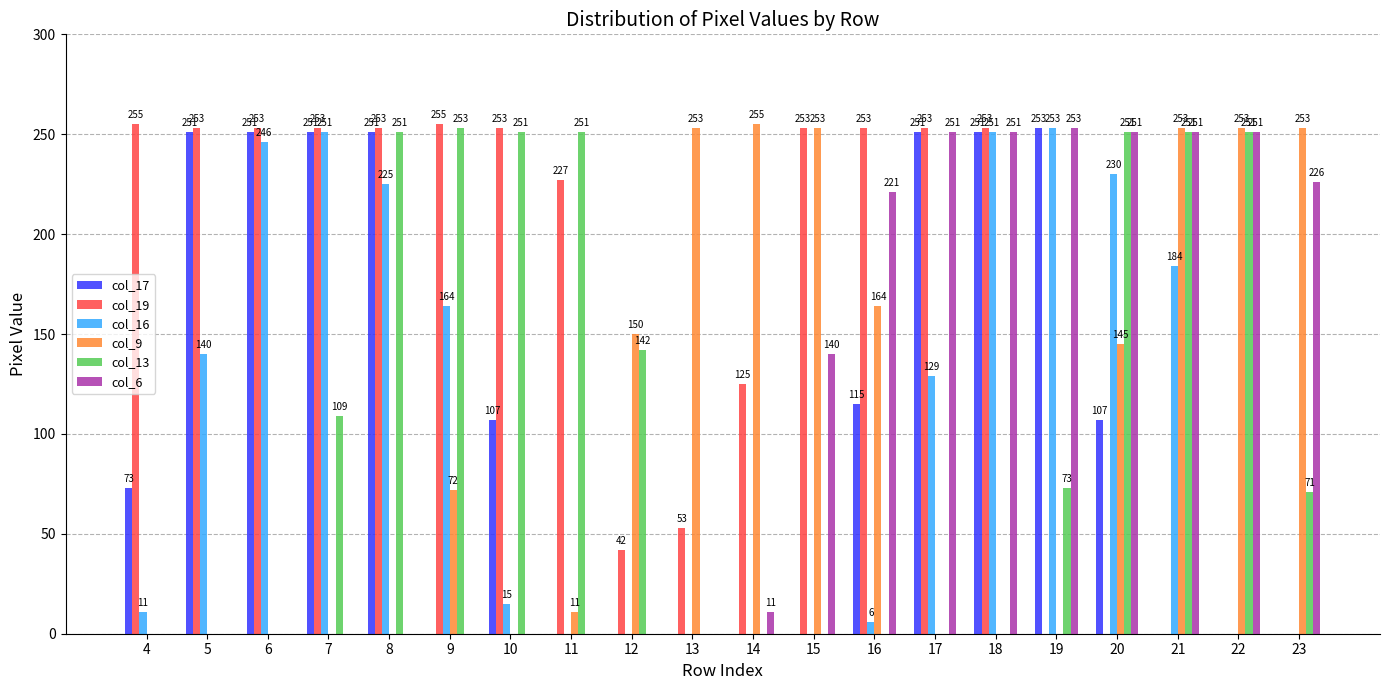

At which label is col_17 closest to 126?

16